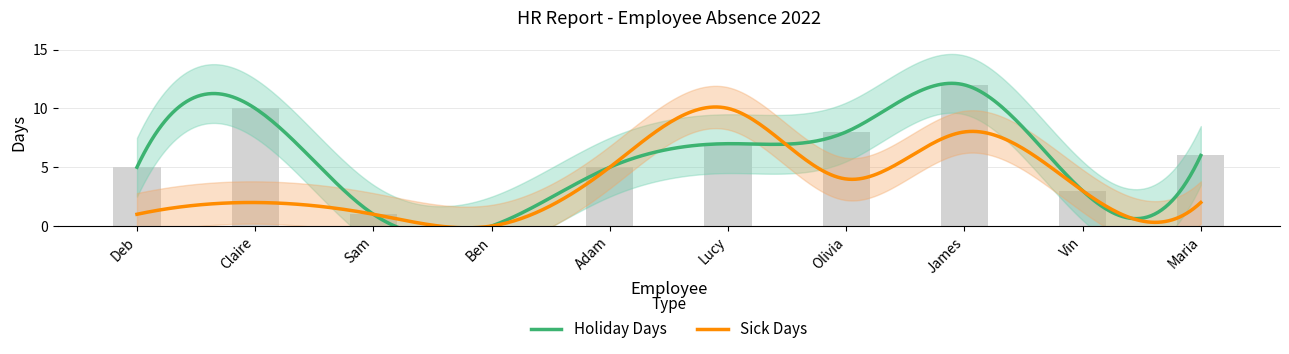

At which category does the chart reach its minimum across all series?

Ben